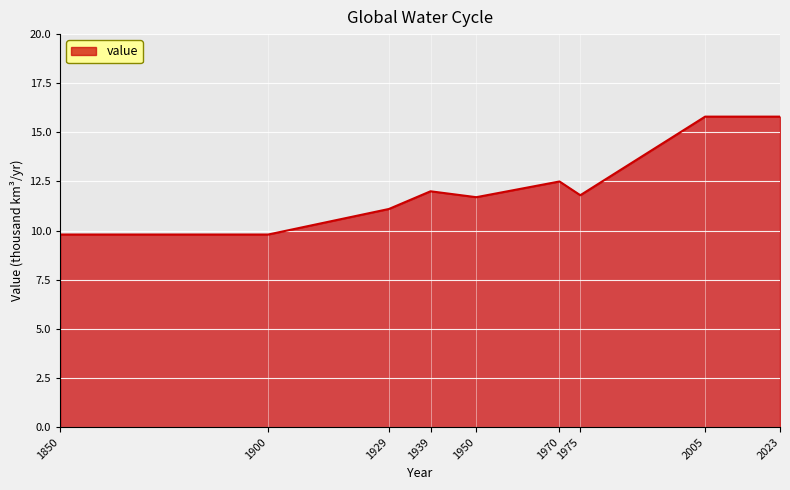

What is the average value?

12.3